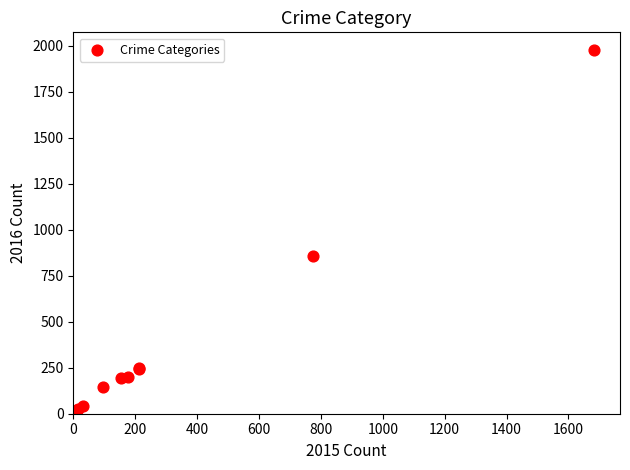

What Y value in the scatter plot is closest to 997?

858